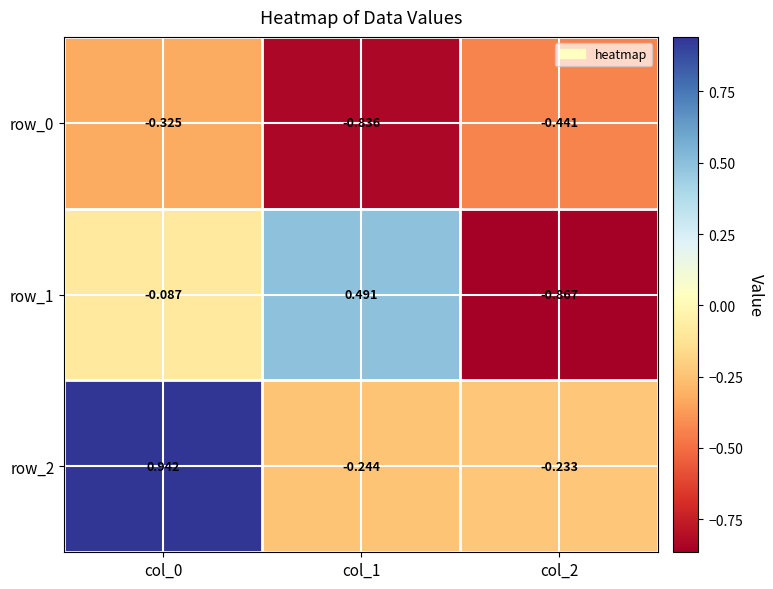

At which label does row_2 reach its minimum?

col_1